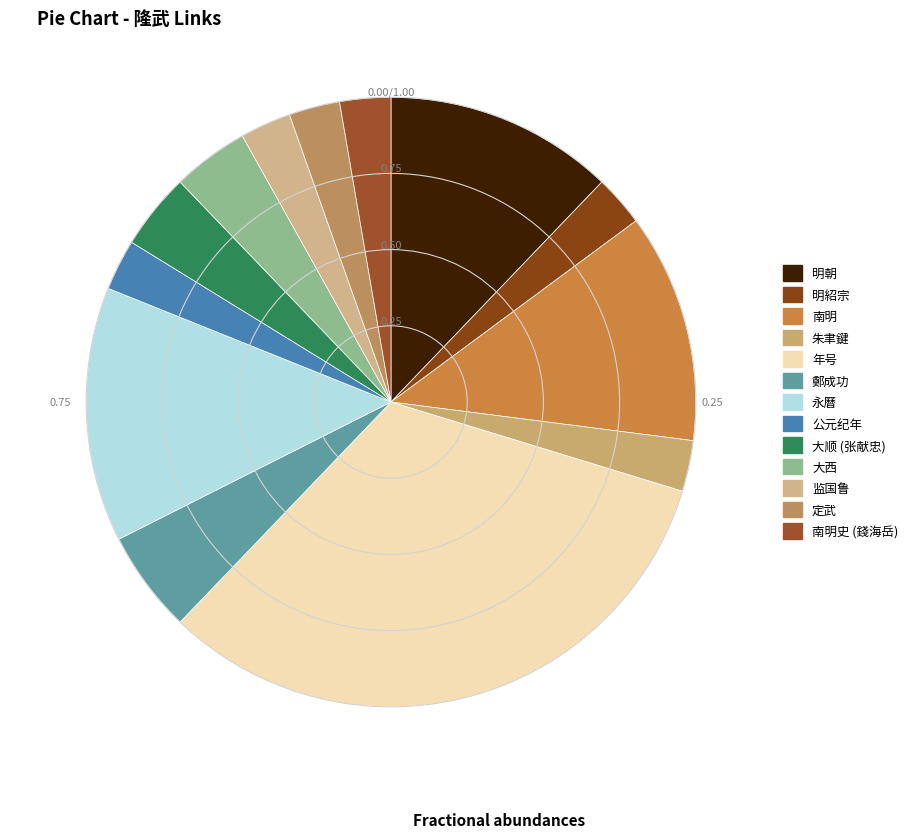

True or false: 大西 accounts for 4% of the total.

True